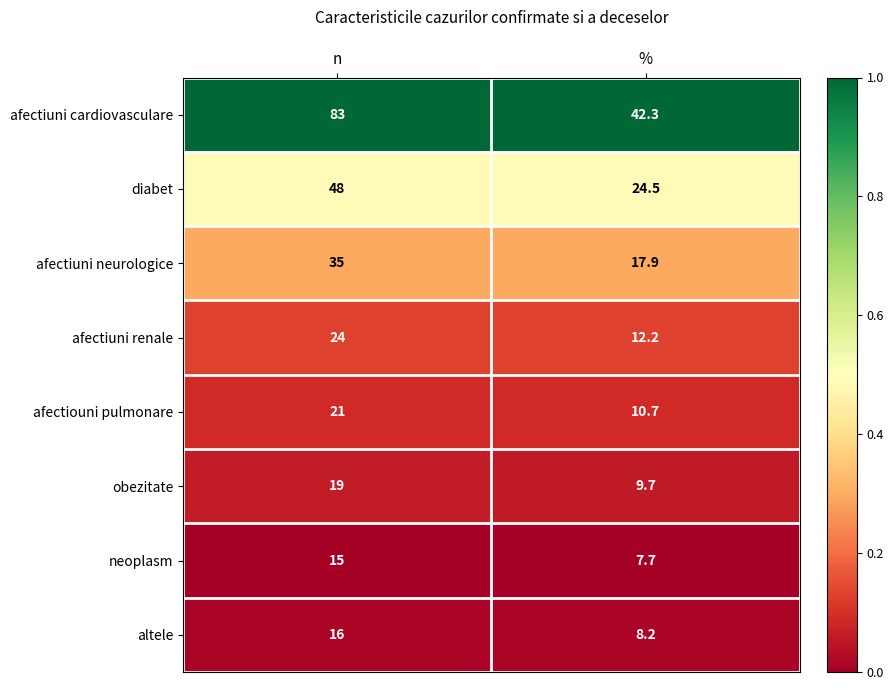

Which series has the widest spread of values?

afectiuni cardiovasculare